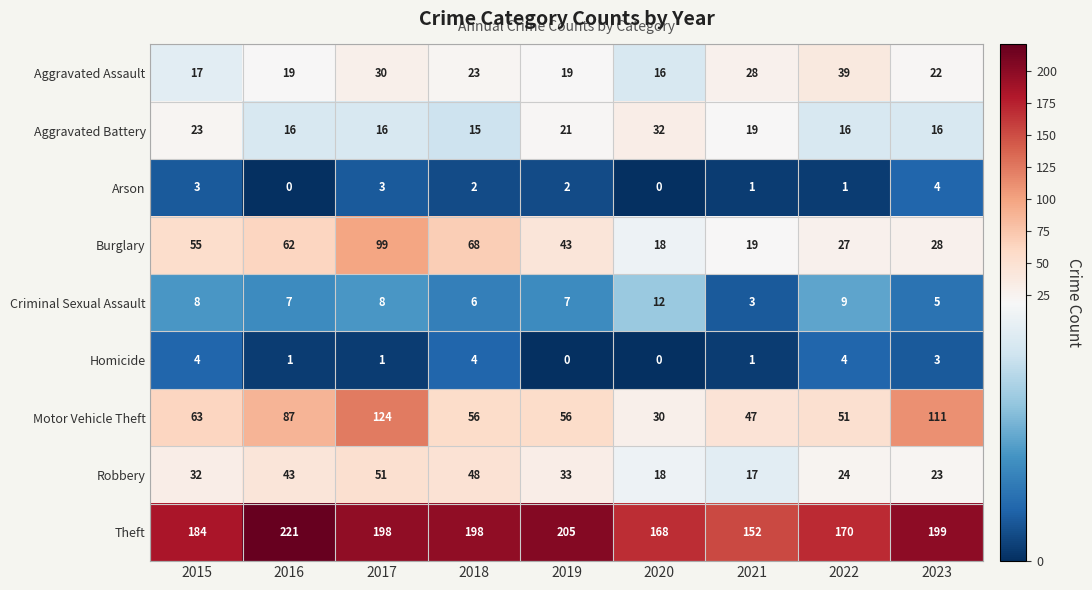

At 2022, list the series in order from smallest to largest.

Arson, Homicide, Criminal Sexual Assault, Aggravated Battery, Robbery, Burglary, Aggravated Assault, Motor Vehicle Theft, Theft